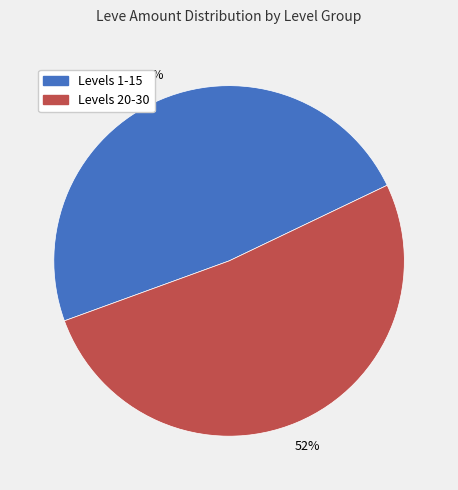

Is there a majority slice in this chart?

Yes